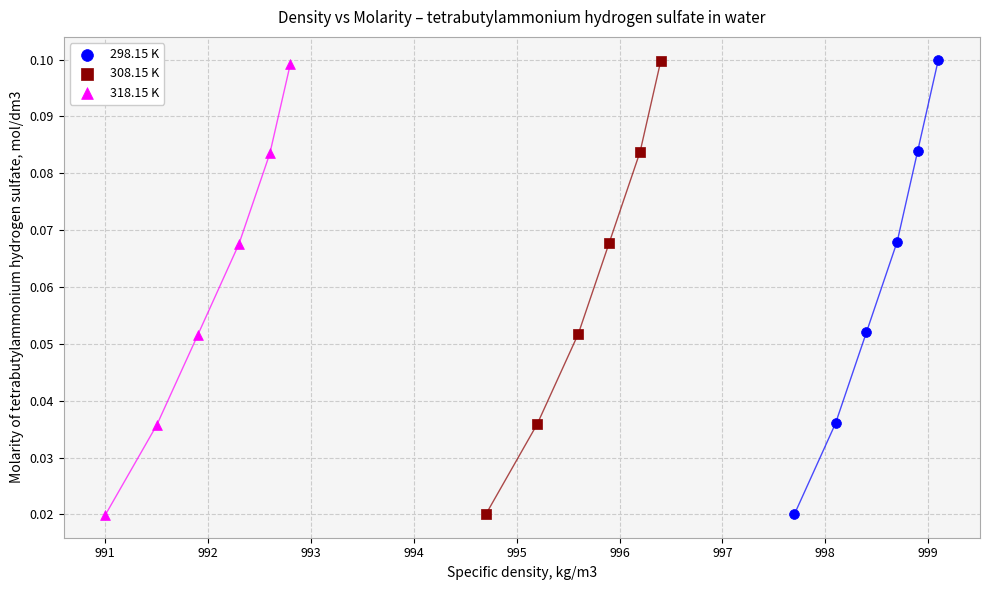

Which series has the largest Y range (max minus min)?

298.15 K